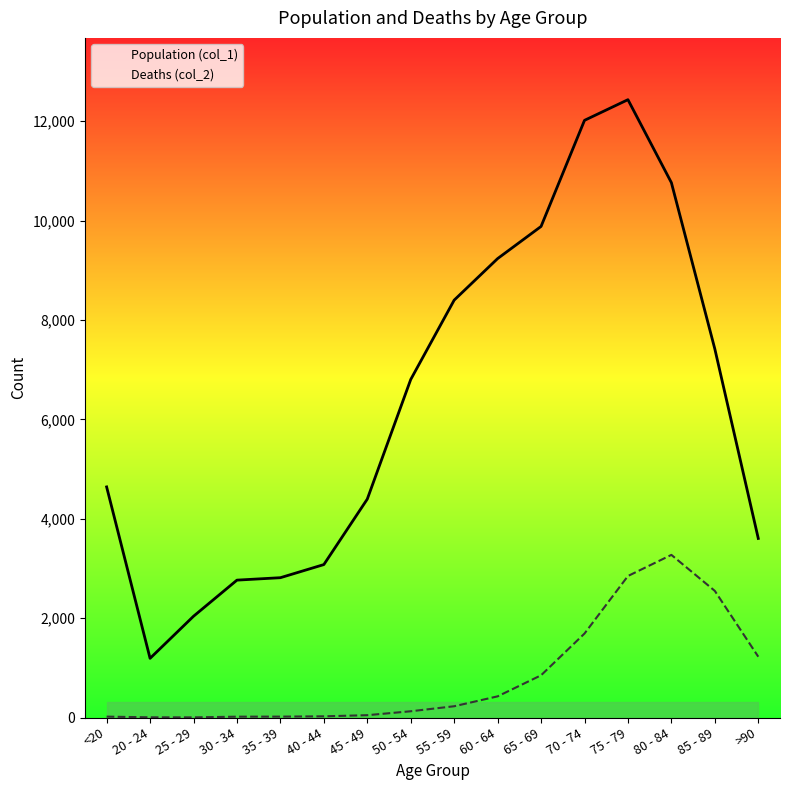

Reading left to right, list all the values displayed in this chart.

Population (col_1): <20=4641	20 - 24=1191	25 - 29=2038	30 - 34=2765	35 - 39=2814	40 - 44=3078	45 - 49=4396	50 - 54=6803	55 - 59=8400	60 - 64=9236	65 - 69=9883	70 - 74=12018	75 - 79=12434	80 - 84=10764	85 - 89=7417	>90=3604
Deaths (col_2): <20=18	20 - 24=4	25 - 29=3	30 - 34=17	35 - 39=18	40 - 44=24	45 - 49=47	50 - 54=126	55 - 59=227	60 - 64=426	65 - 69=850	70 - 74=1690	75 - 79=2848	80 - 84=3273	85 - 89=2548	>90=1224